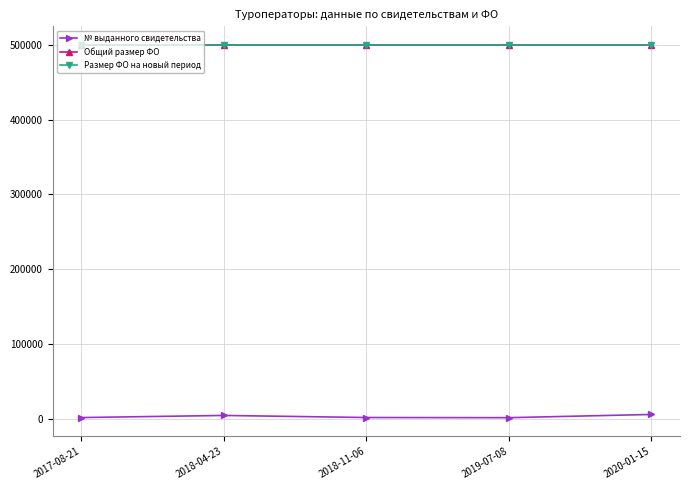

True or false: Общий размер ФО has a value of 500000 at 2017-08-21.

True